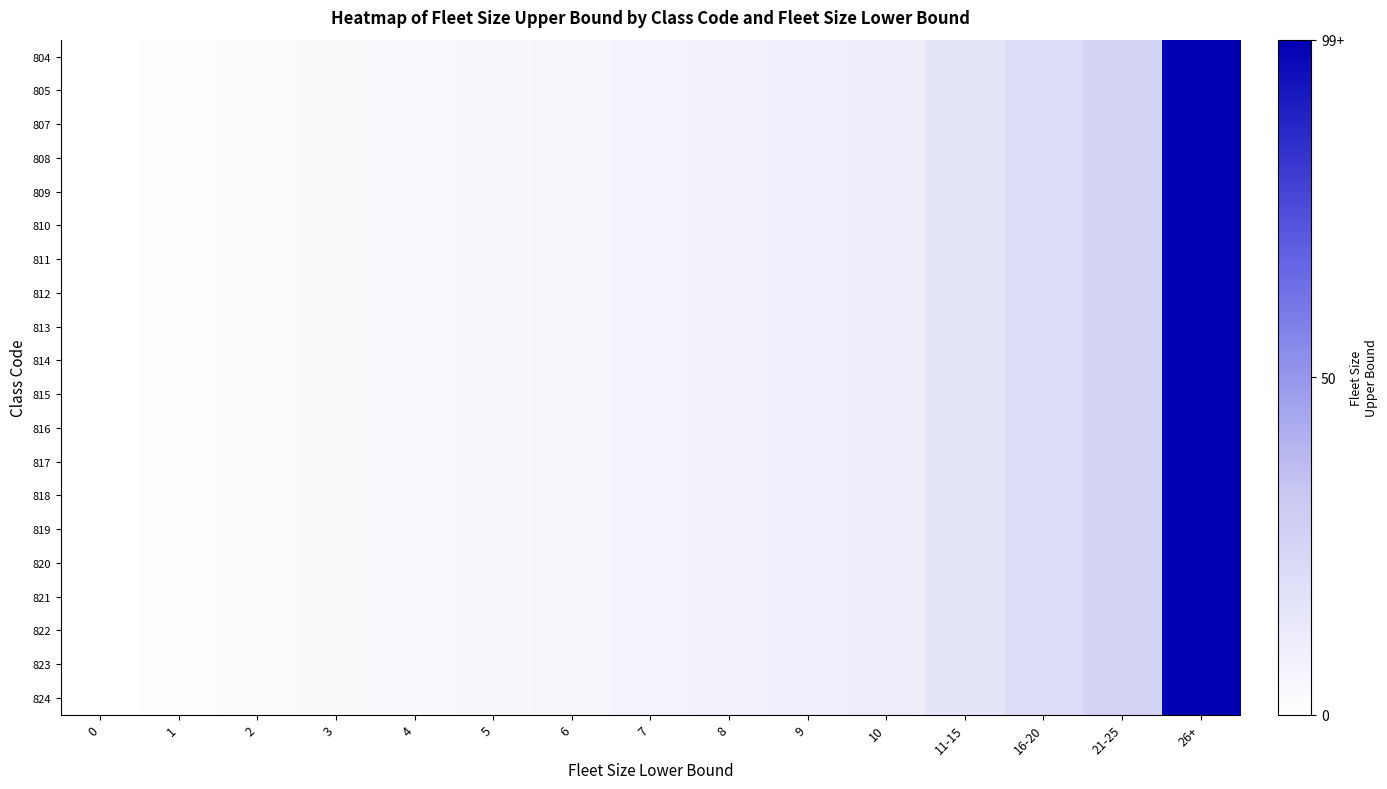

What is the total value across all series at 16-20?

404.0